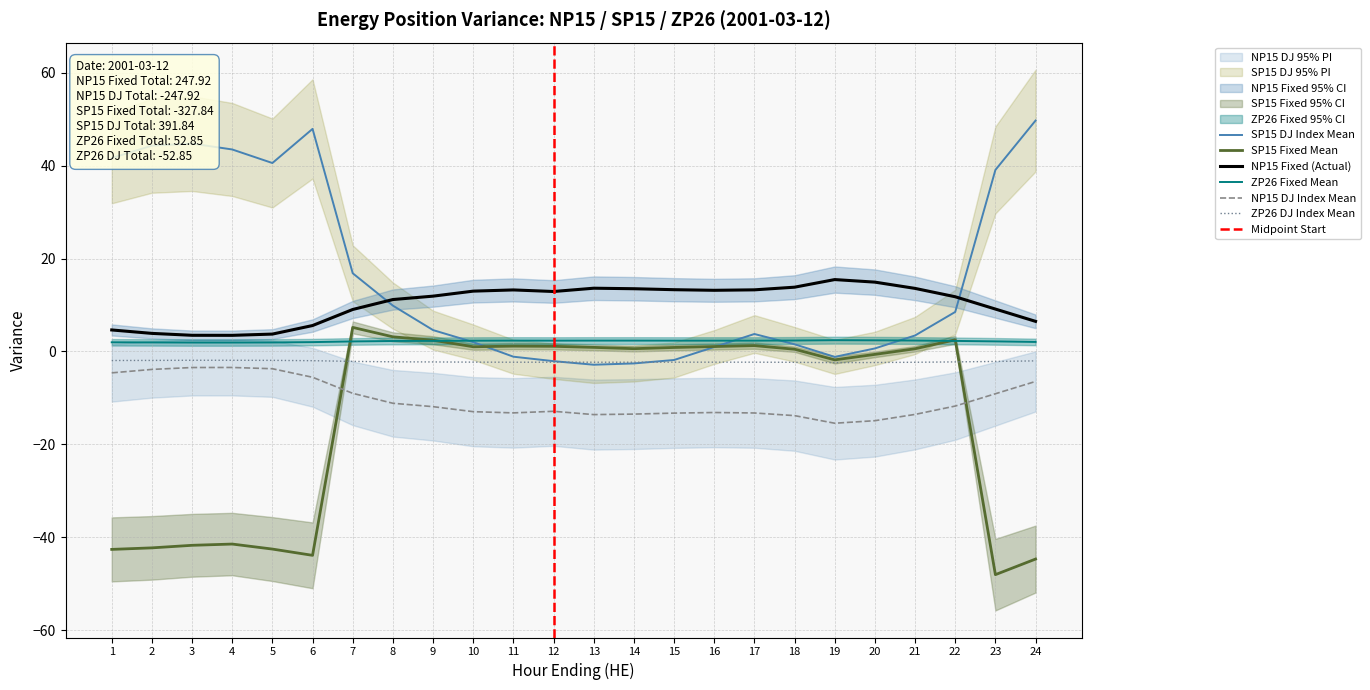

How many intersections are there between SP15 Fixed and ZP26 Fixed?

4